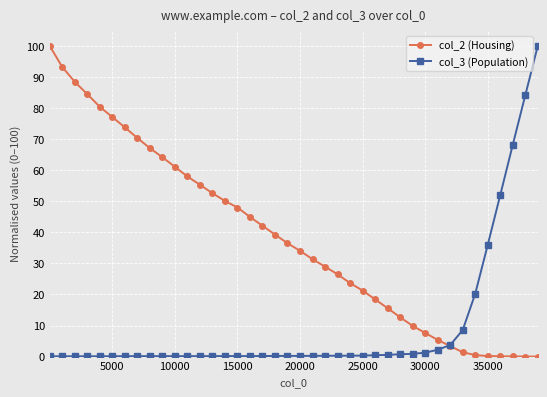

At how many categories does at least one series exceed 38?

23